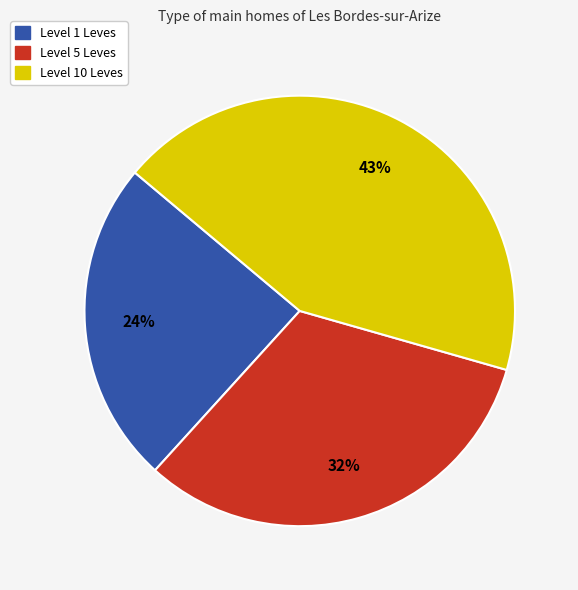

To the nearest percent, what is the difference between the largest and smallest slice percentages?

19%